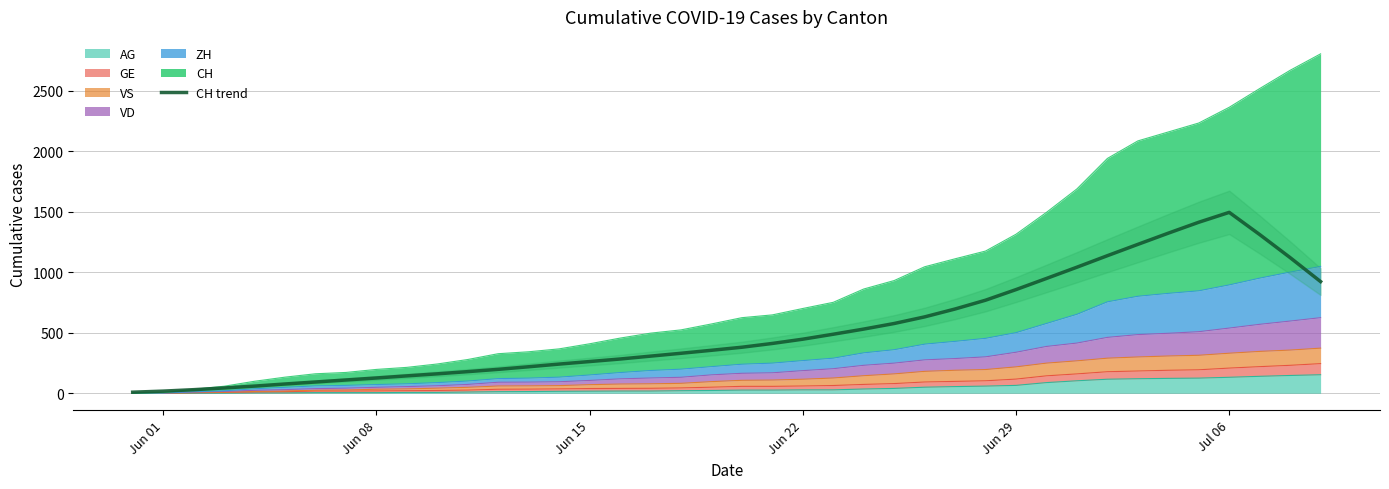

Reading left to right, extract all data points from this chart.

8.7	17.6	29.6	43.9	59.1	76.6	93.1	109.7	126.3	143.7	160.6	178.7	197.7	219.0	241.1	262.1	283.1	307.0	330.6	355.3	380.6	411.9	447.1	488.1	530.7	576.9	631.6	696.9	769.6	857.3	949.4	1042.6	1137.7	1231.3	1324.0	1414.3	1496.0	1312.4	1121.7	923.4